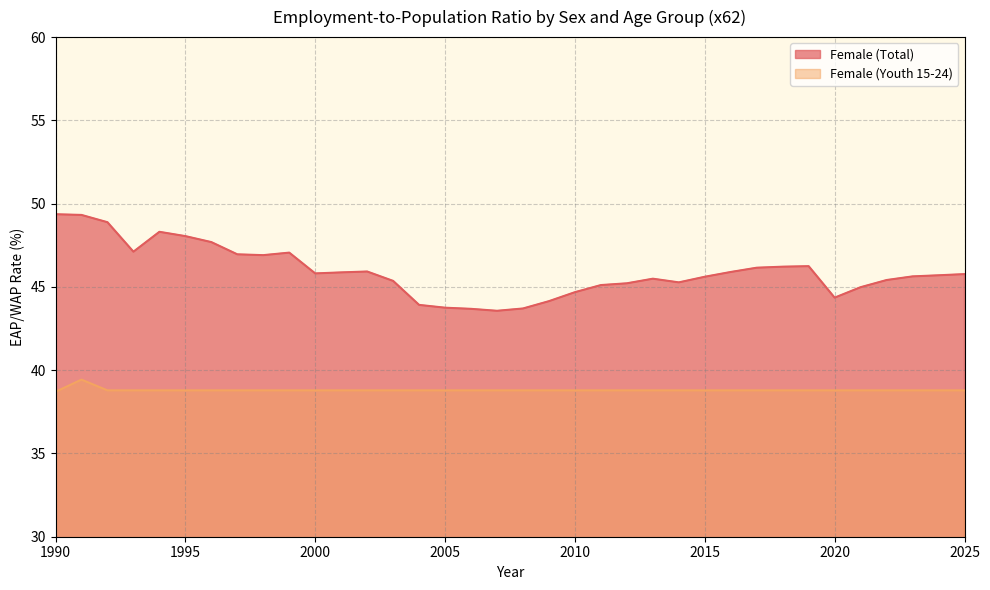

What is the difference between the highest and lowest values at 1991?

9.9